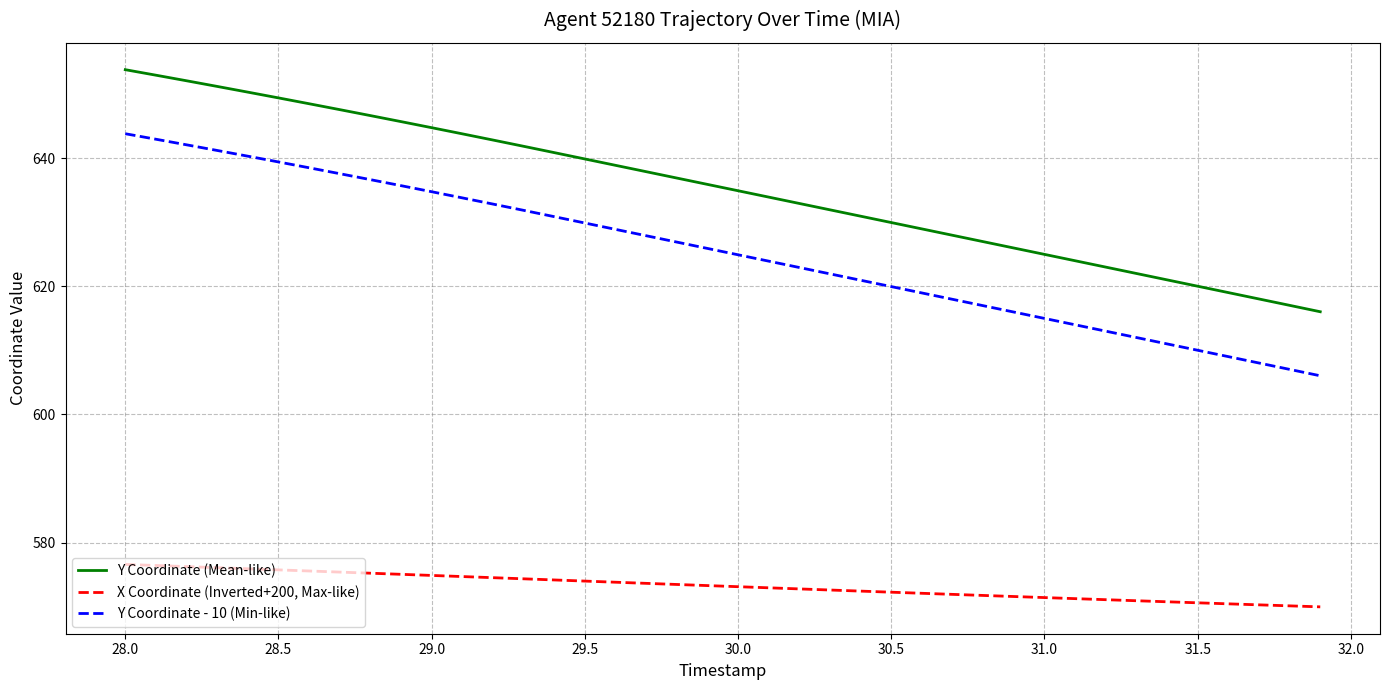

Which series has the largest total across all categories?

Y Coordinate (Mean-like)